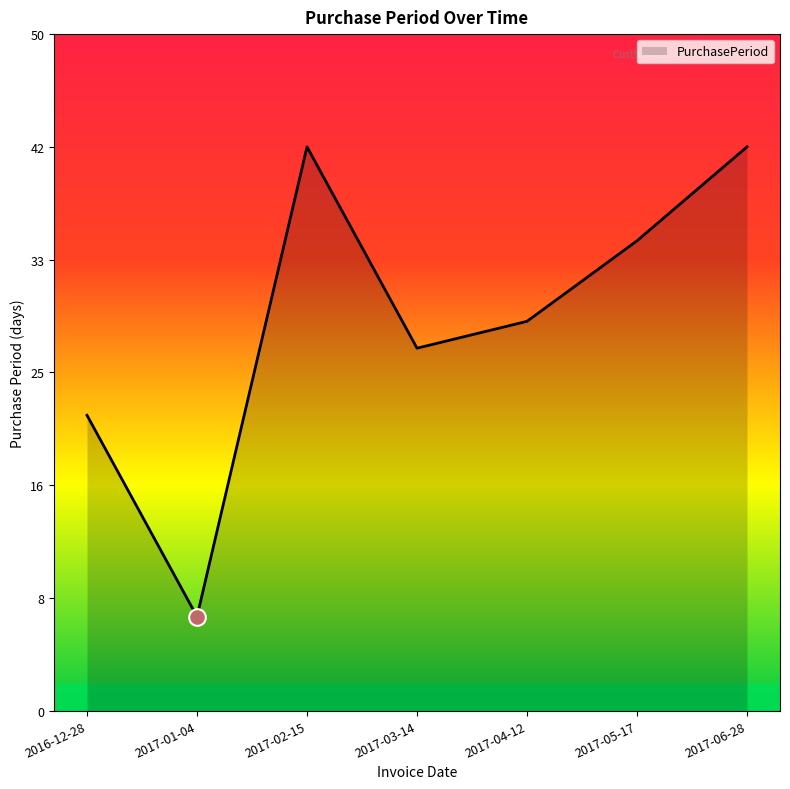

At which category does the chart reach its minimum across all series?

2017-01-04